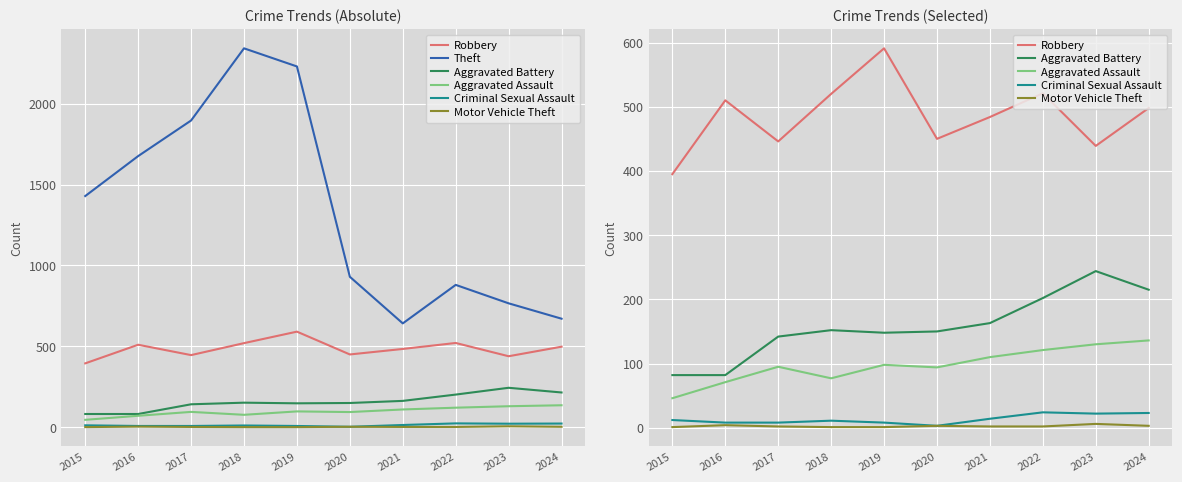

Count the Motor Vehicle Theft values in the range 1 to 3.

8